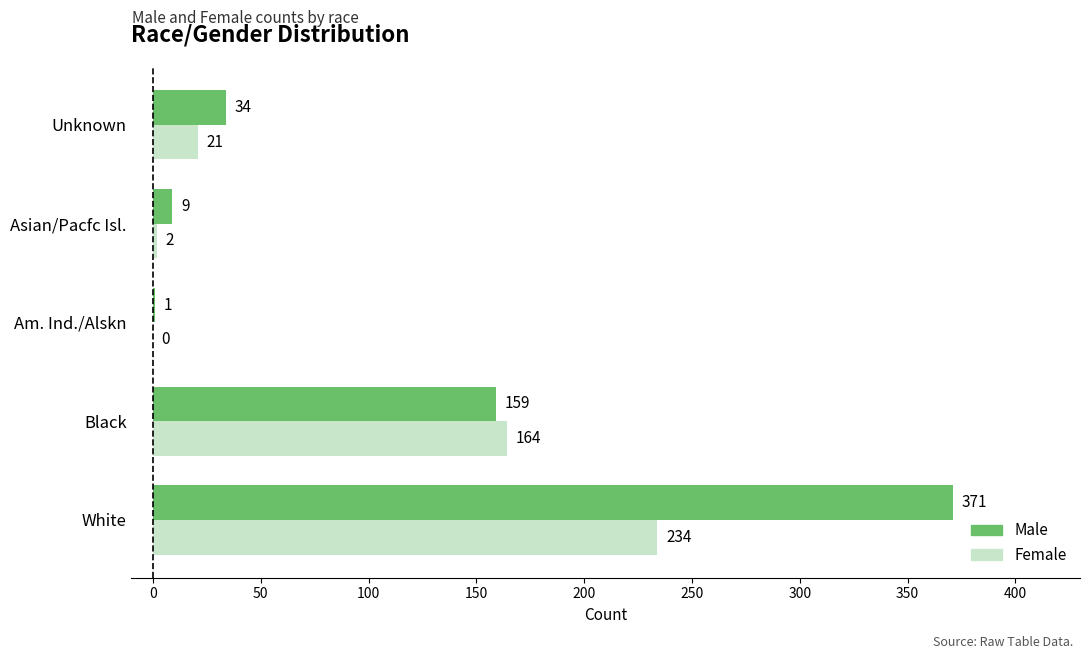

Between Black and Asian/Pacfc Isl., which series saw the biggest shift?

Female